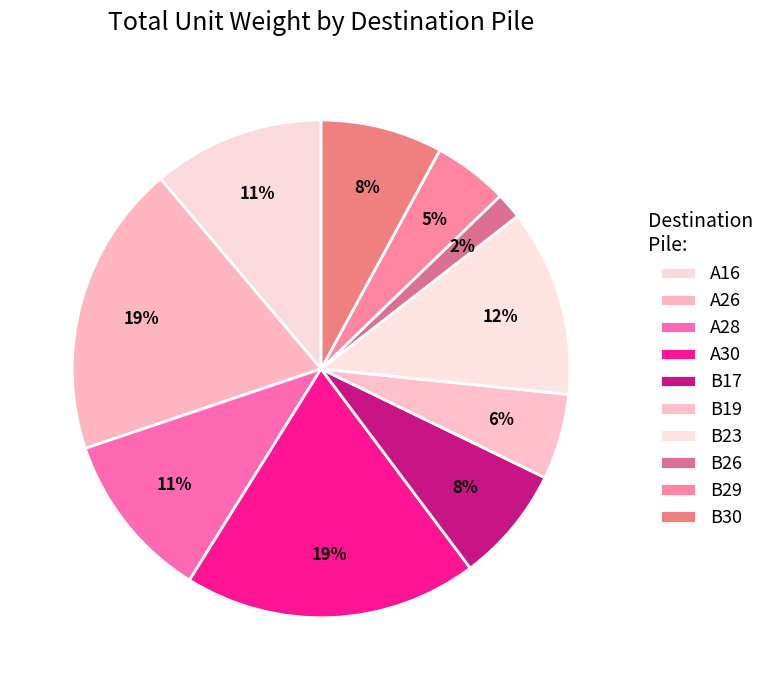

How many segments does this pie chart have?

10